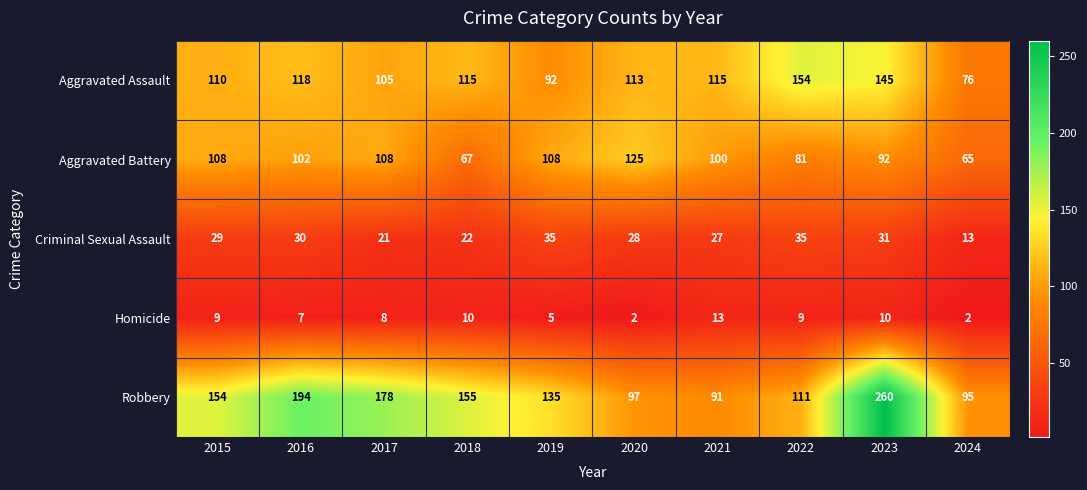

The Homicide series shows 6 at 2018. True or false?

False